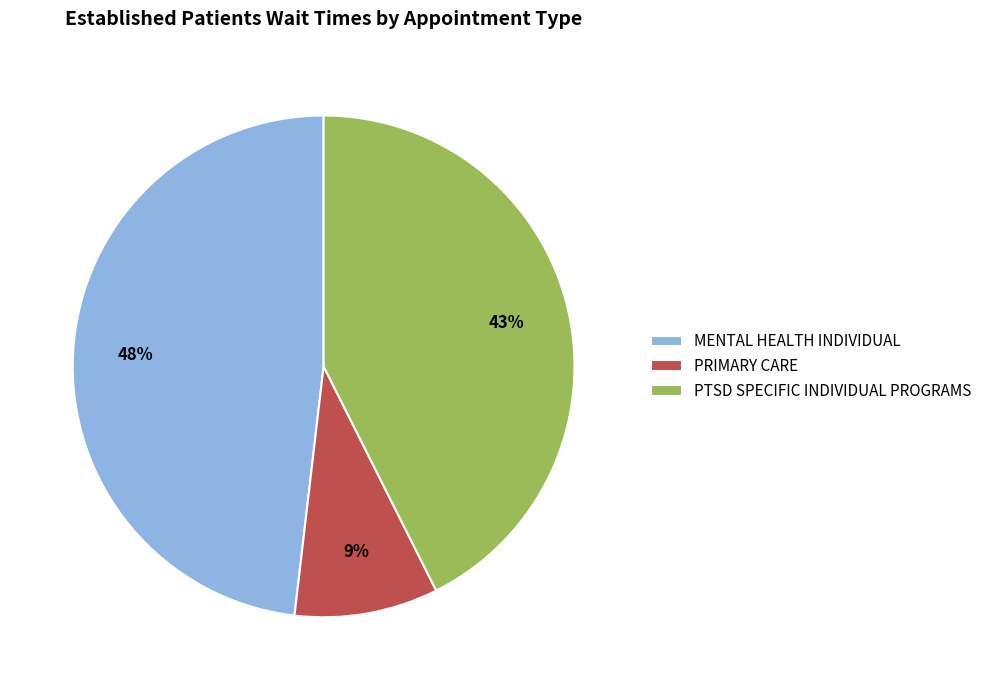

How many segments does this pie chart have?

3